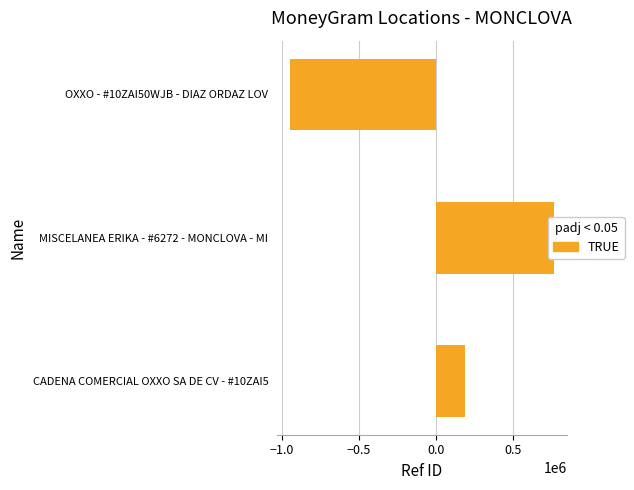

How many bars are there in total?

3